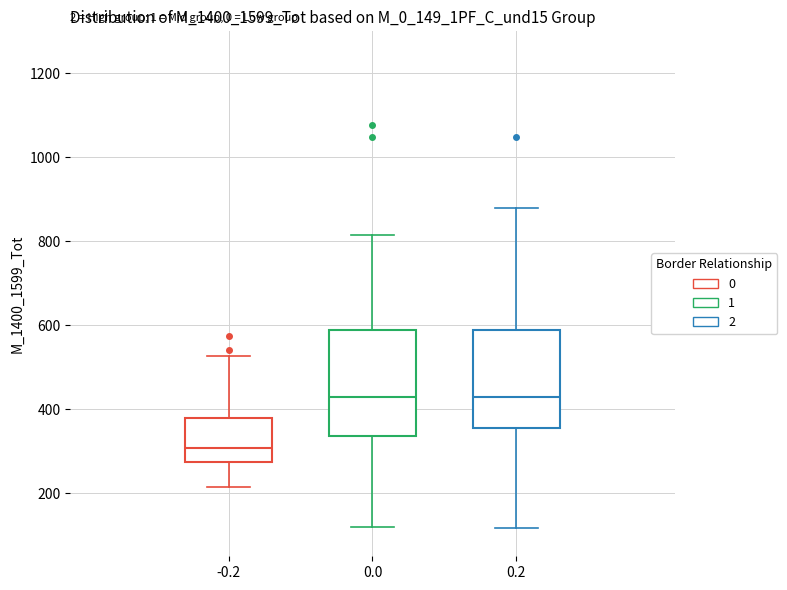

Reading left to right, read every box against the y-axis: the position of its median line, the range the box covers, and the ends of its whiskers. The values are not printed on the chart, so give them approximately, as read against the axis.

-0.2: median 300, box 280 to 380, whiskers 220 to 520
0.0: median 420, box 340 to 580, whiskers 120 to 820
0.2: median 420, box 360 to 580, whiskers 120 to 880